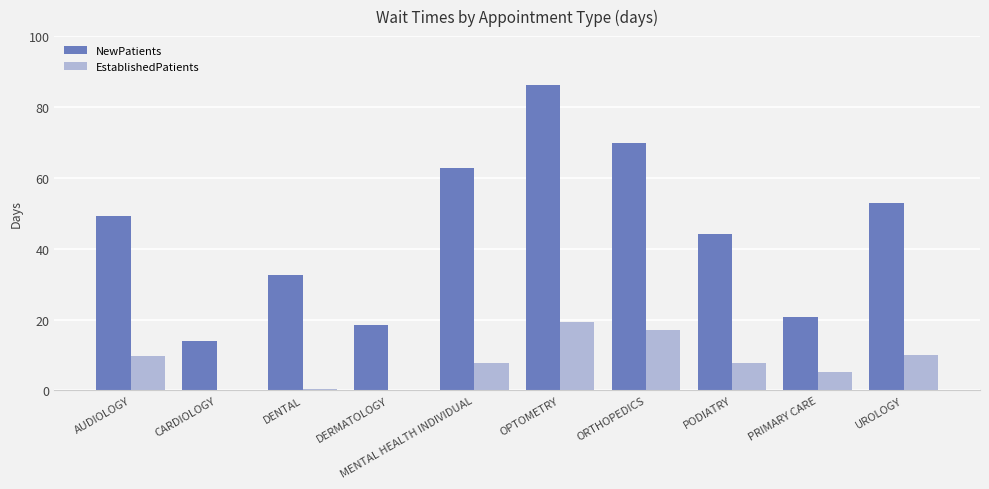

The value of EstablishedPatients at PODIATRY is 7.7. True or false?

True